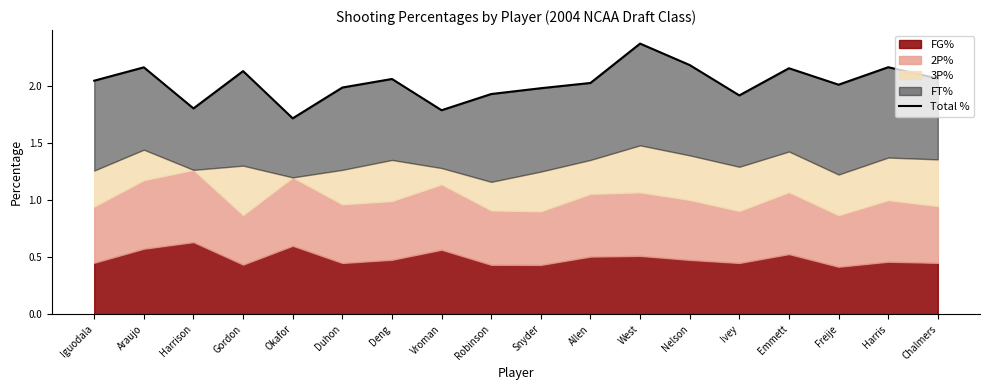

List the labels in order of value, largest first.

West, Nelson, Harris, Araujo, Emmett, Gordon, Chalmers, Deng, Iguodala, Allen, Freije, Duhon, Snyder, Robinson, Ivey, Harrison, Vroman, Okafor